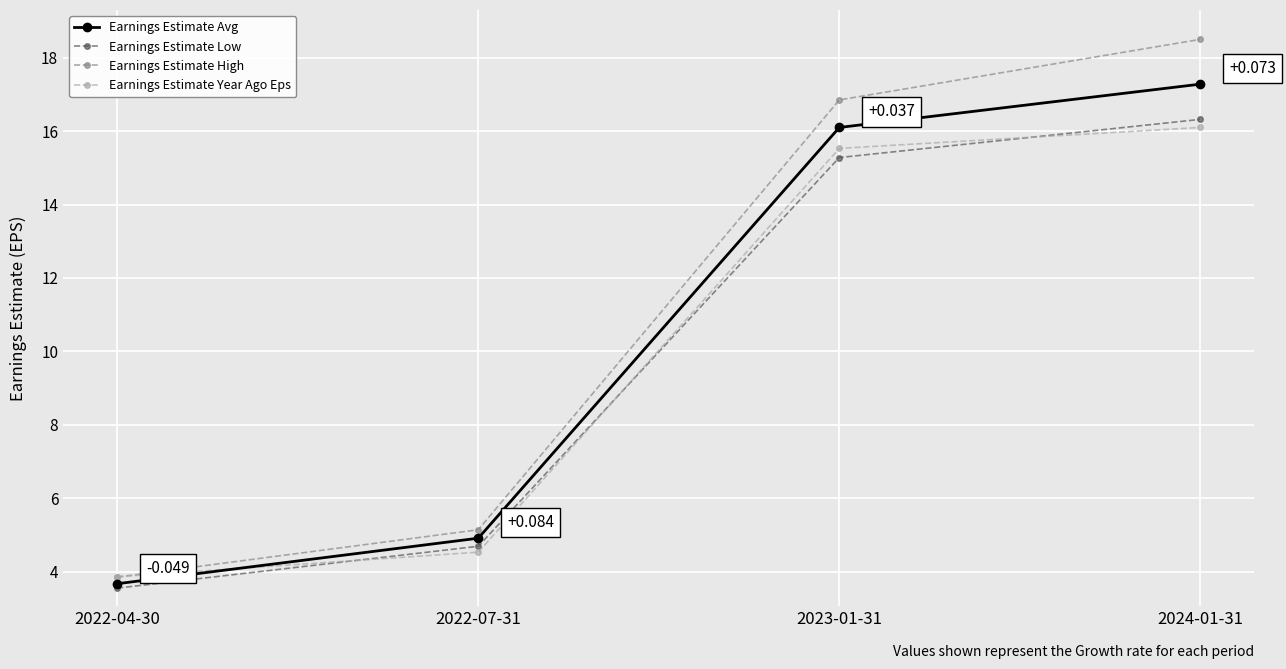

Where is Earnings Estimate Avg nearest to the value 10?

2022-07-31